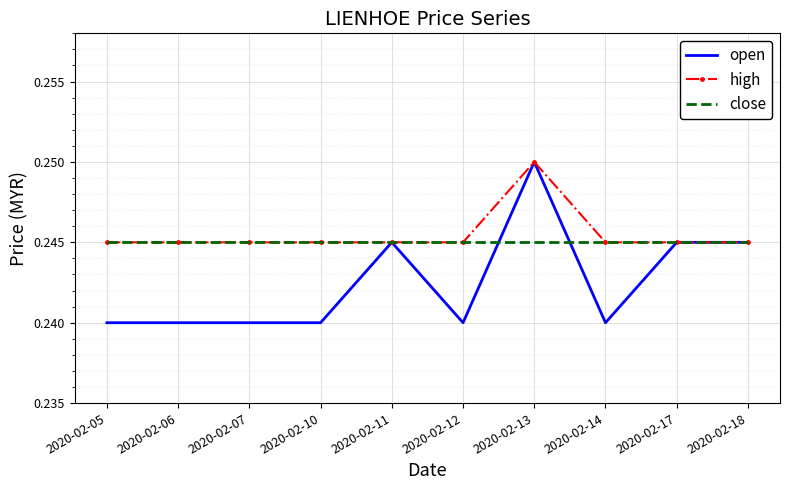

What is the total value across all series at 2020-02-06?

0.7